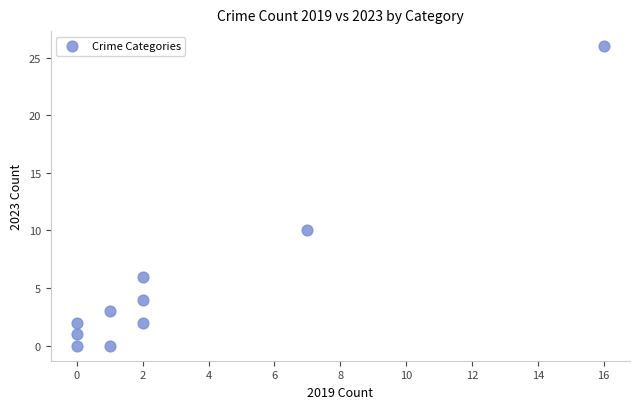

What is the range of Y values (max minus min)?

26